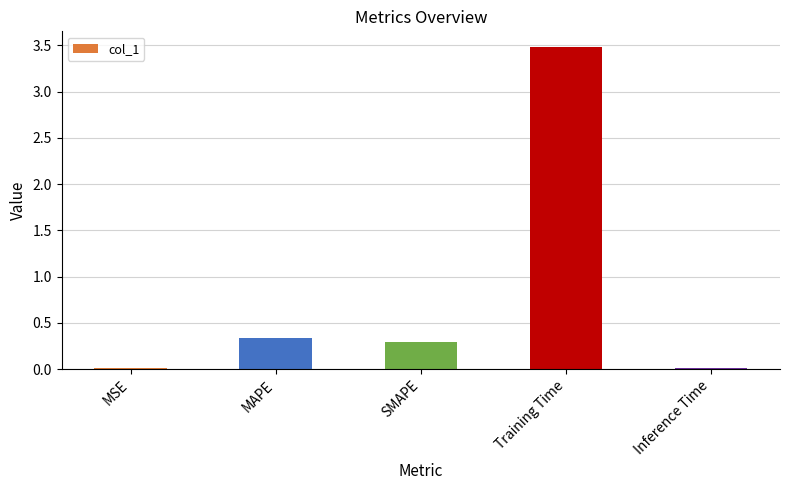

What is the value of the 4th bar from the left?

3.5